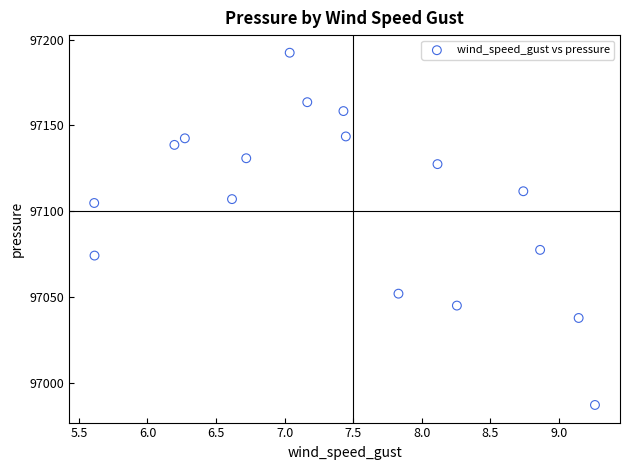

What Y value in the scatter plot is closest to 97089?

97077.6